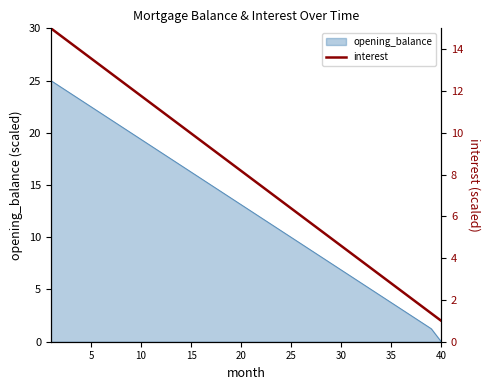

The value at 30 is 7.9. True or false?

False